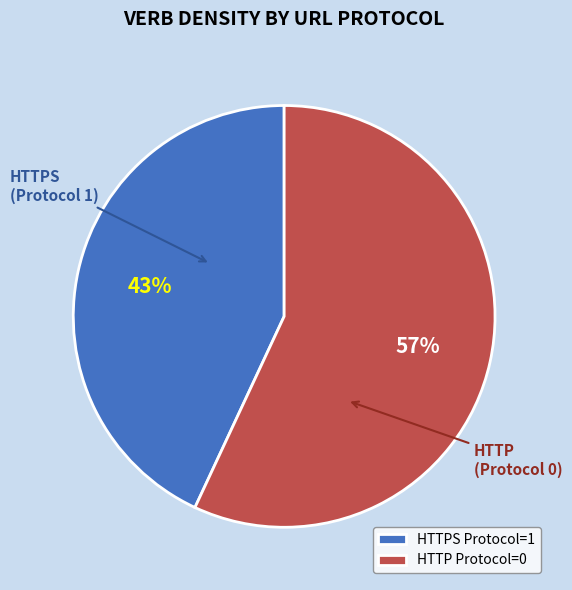

To the nearest percent, what is the average slice percentage?

50%